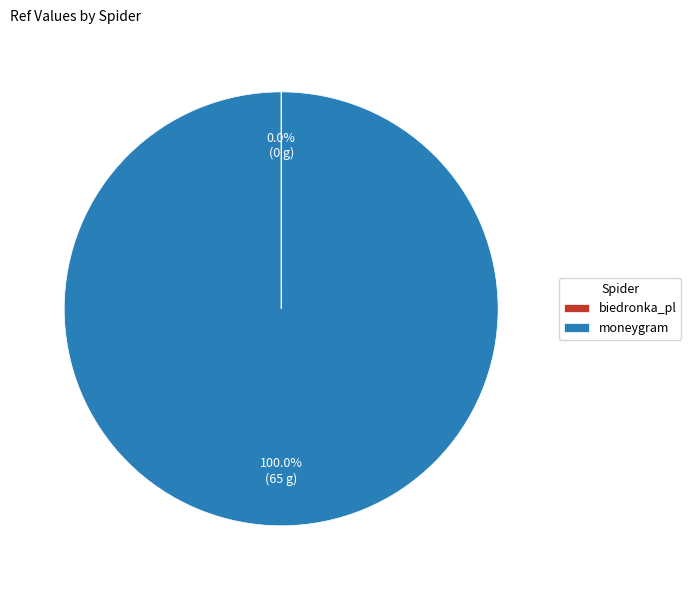

Is there a majority slice in this chart?

Yes